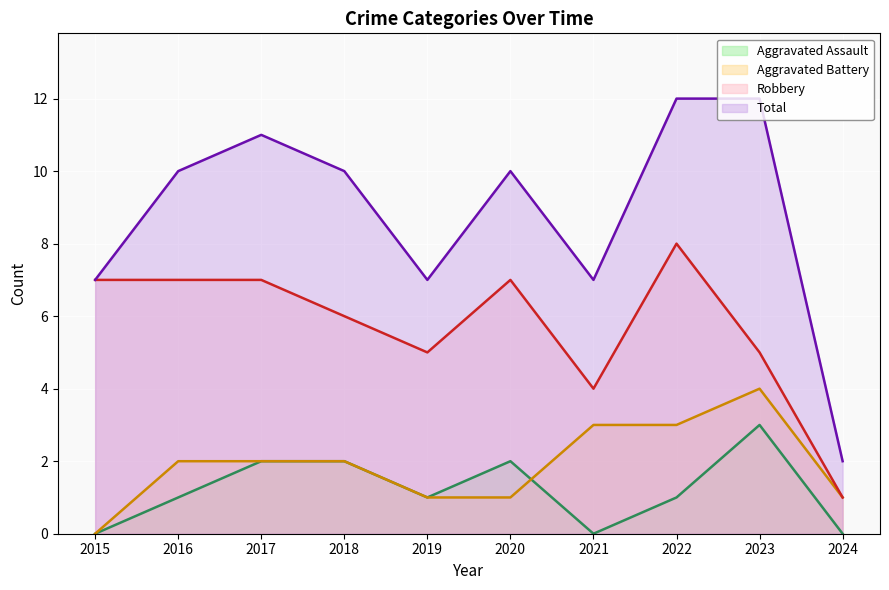

How many lines are shown in the chart?

4